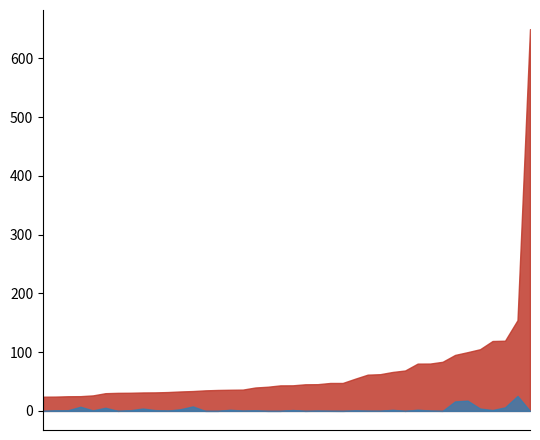

True or false: price has a value of 33.1 at 2344.

True